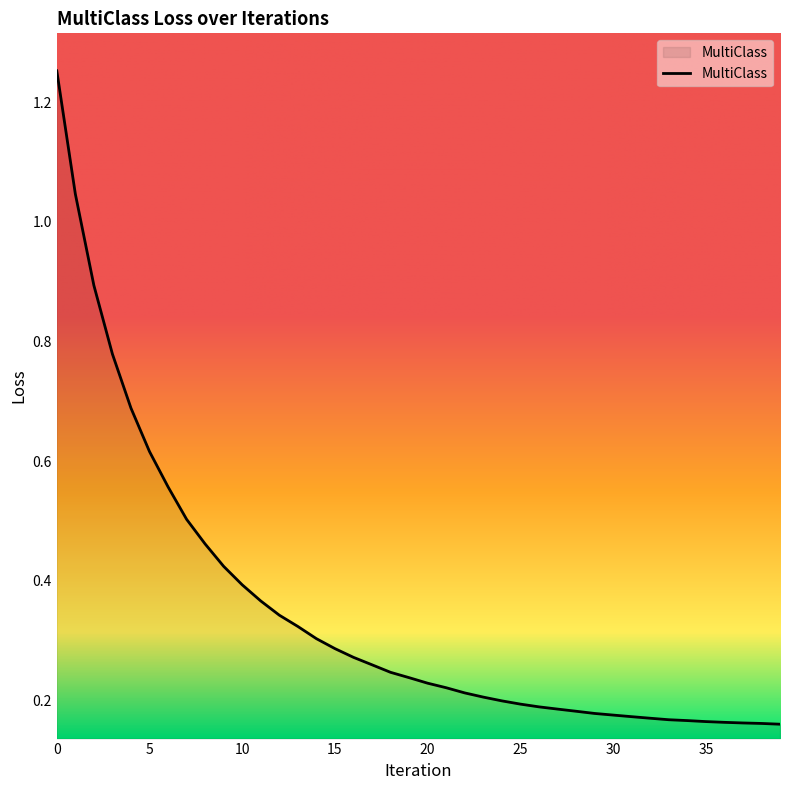

What is the difference between the maximum and minimum values?

1.1